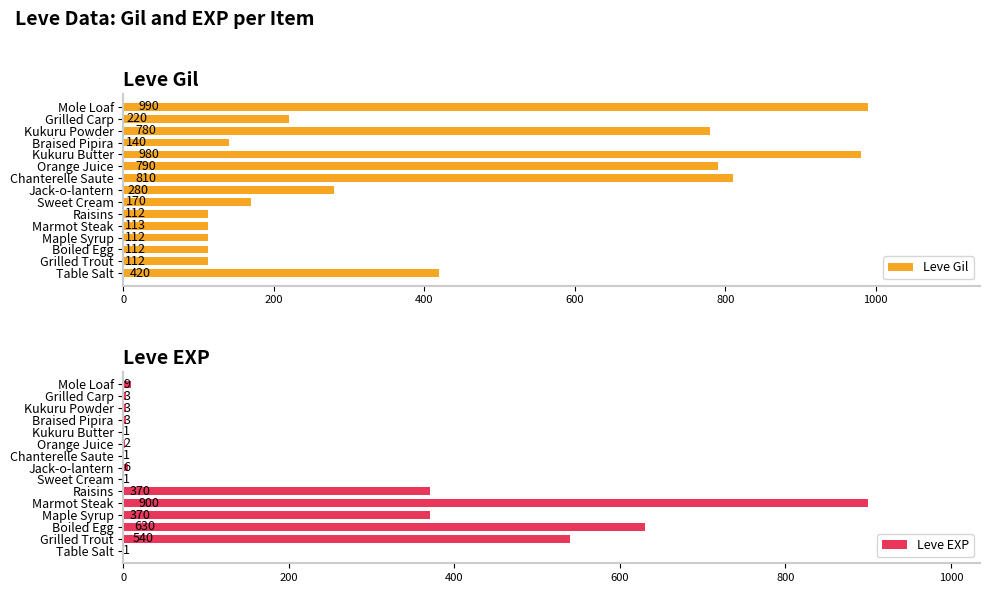

Is it true that Leve Gil equals 334 at Orange Juice?

False